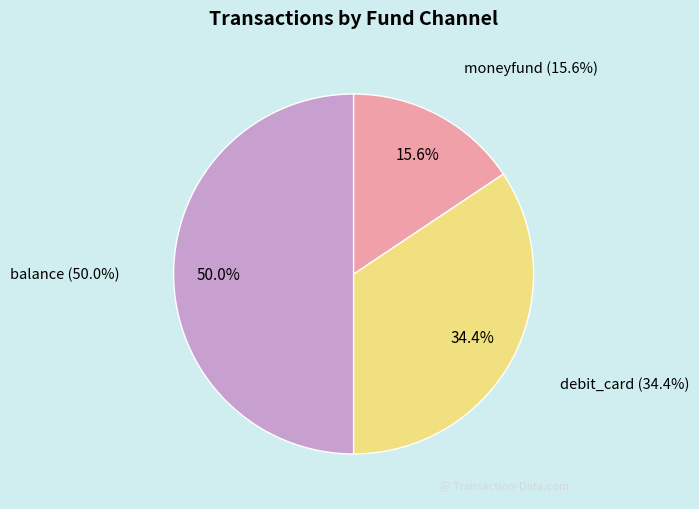

How many slices are in this pie chart?

3